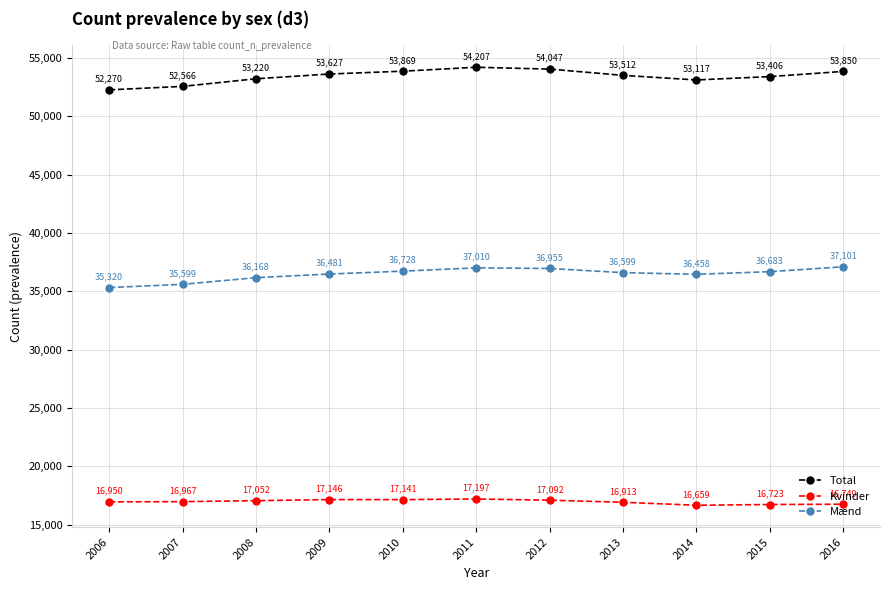

What is the smallest value displayed?

16659